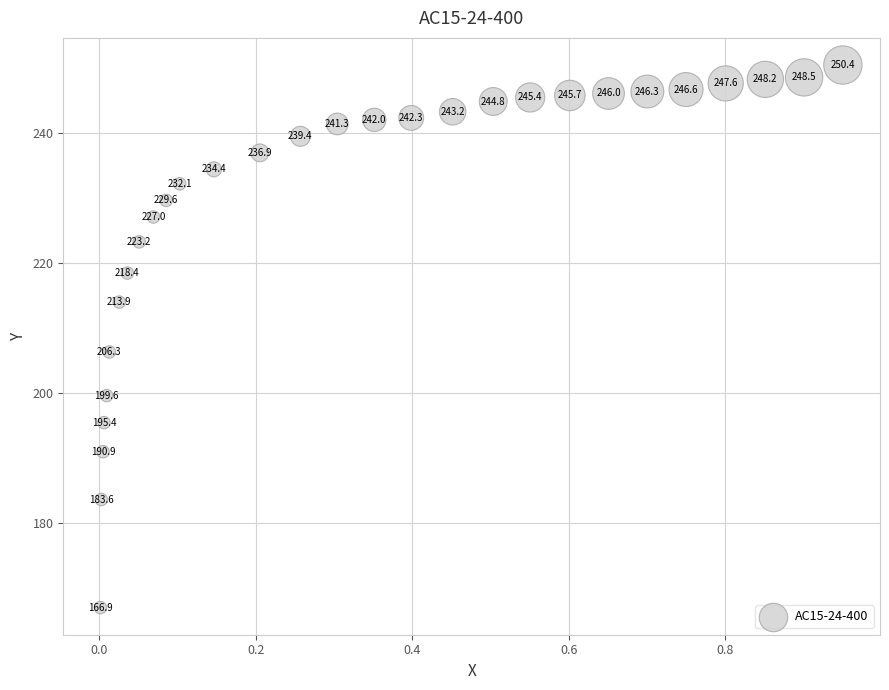

What Y value in the scatter plot is closest to 208?

206.3